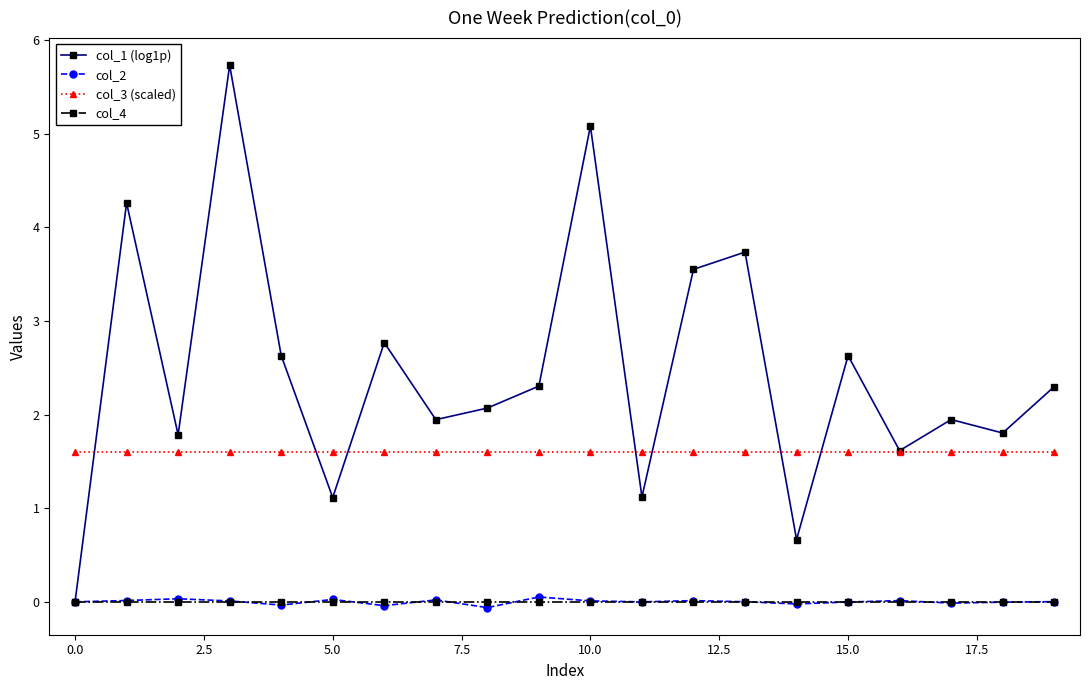

How many series are shown in this chart?

4